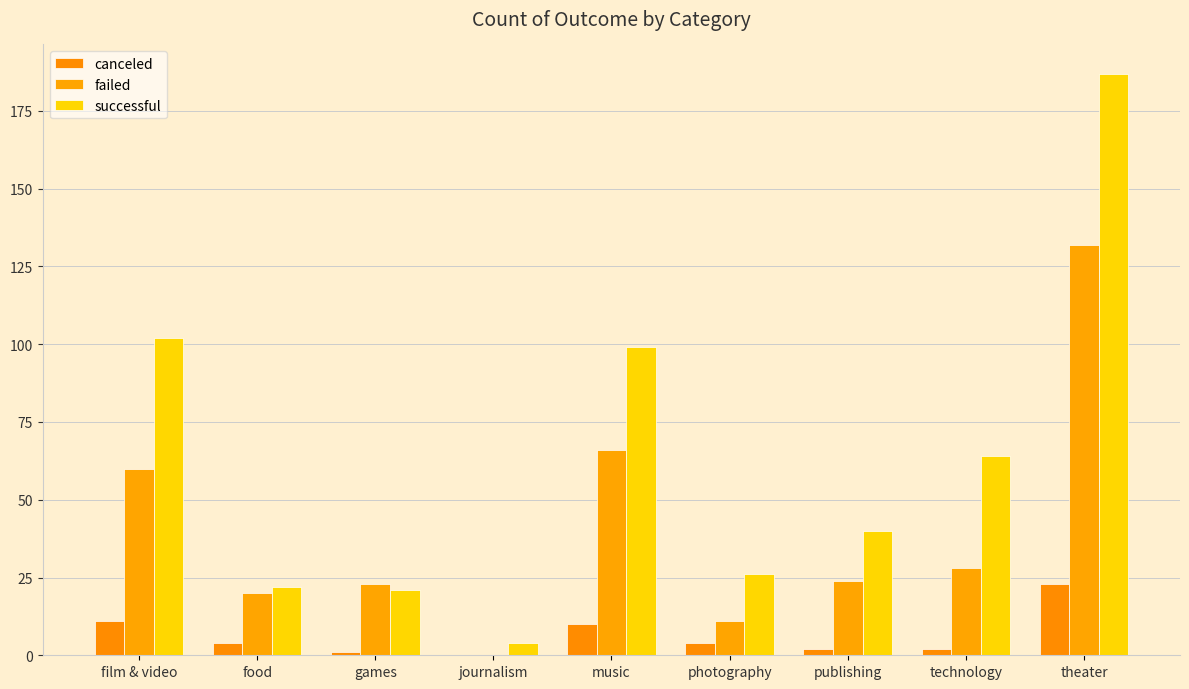

What are all the series names shown in the legend?

canceled, failed, successful